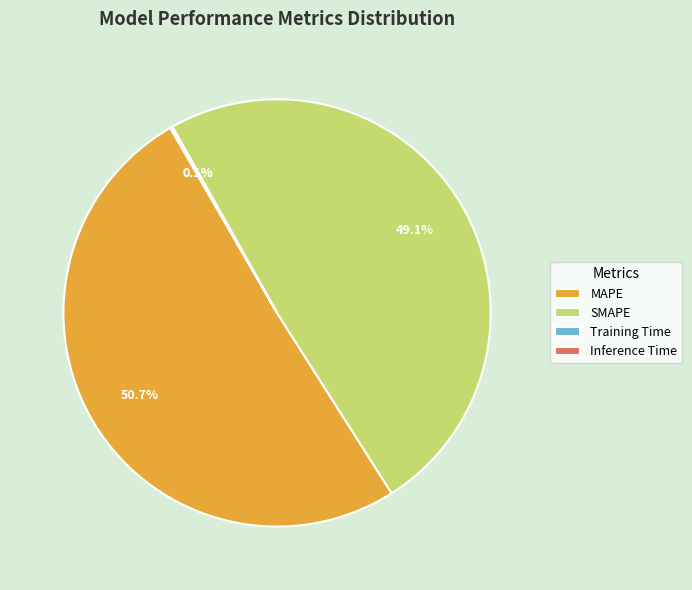

Which slice represents more than half of the pie?

MAPE